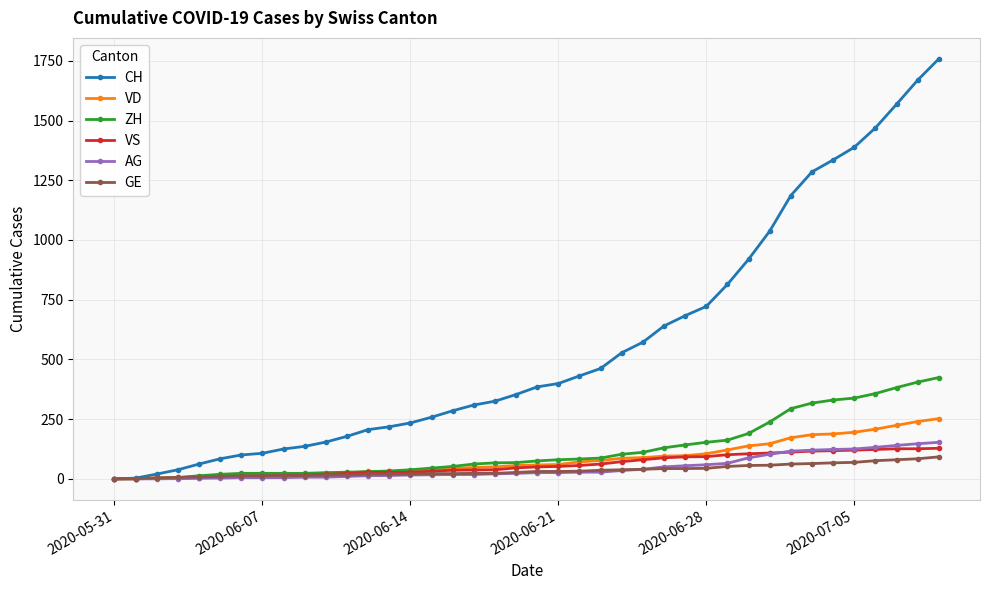

How many data points in VS are less than 50?

20